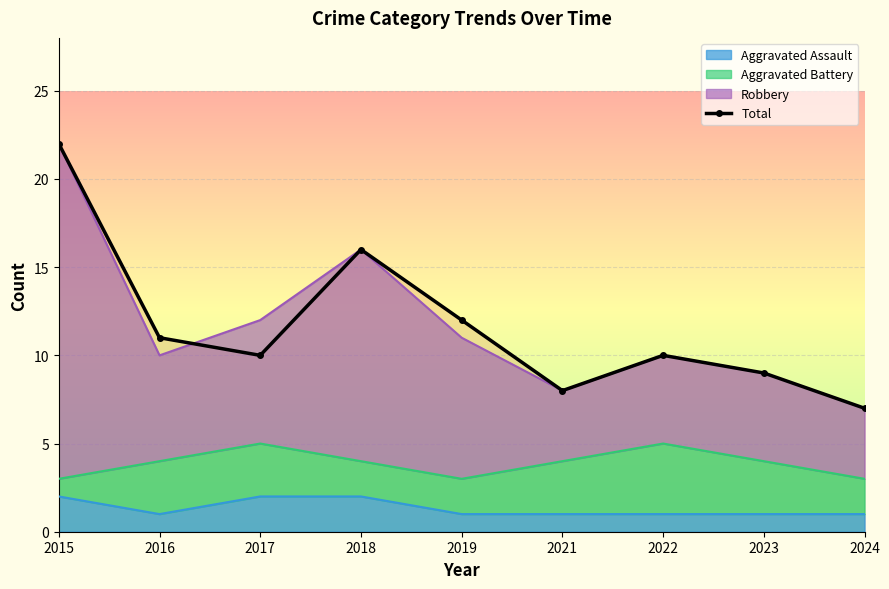

Read the value at 2021, to the nearest 5.

10